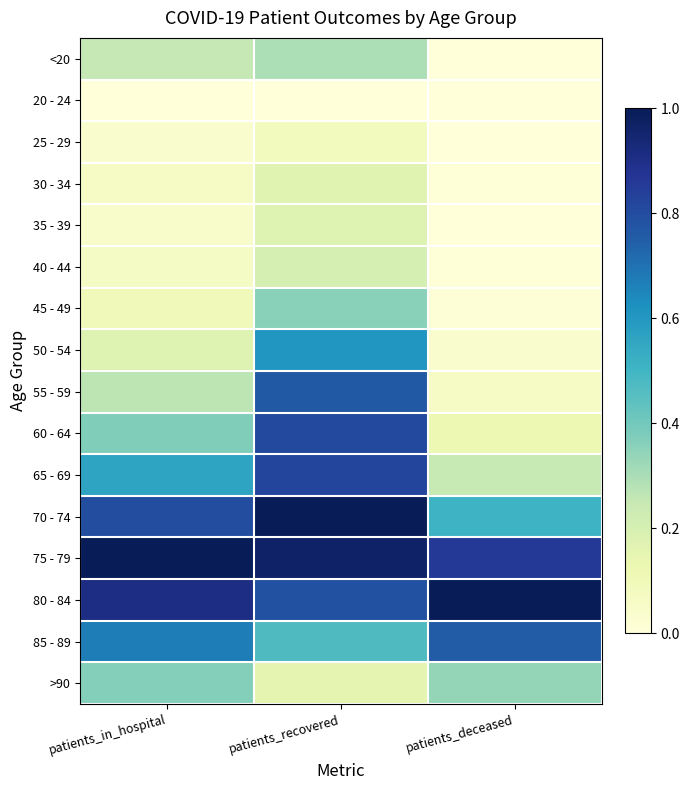

At which category does the chart reach its minimum across all series?

patients_in_hospital